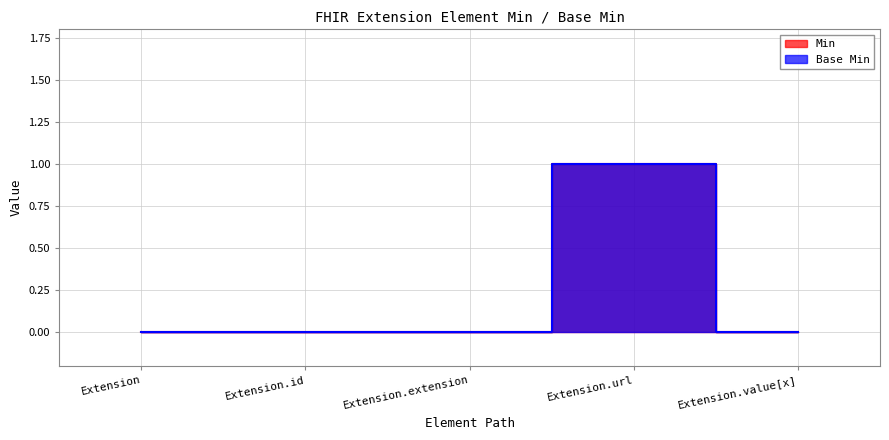

True or false: Base Min and Min cross at least once.

False